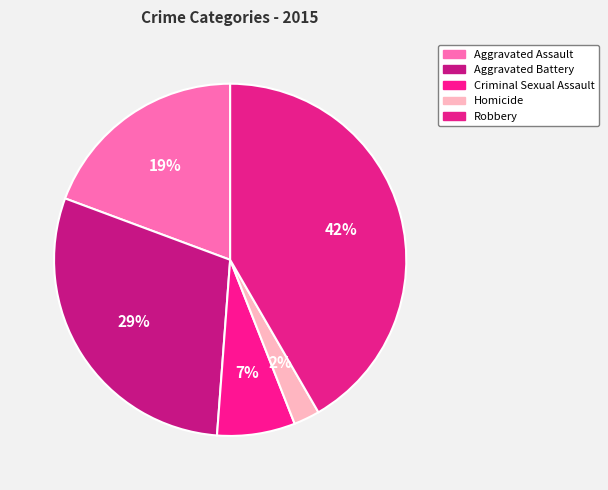

What is the ratio of the value at Homicide to the value at Aggravated Assault?

0.1